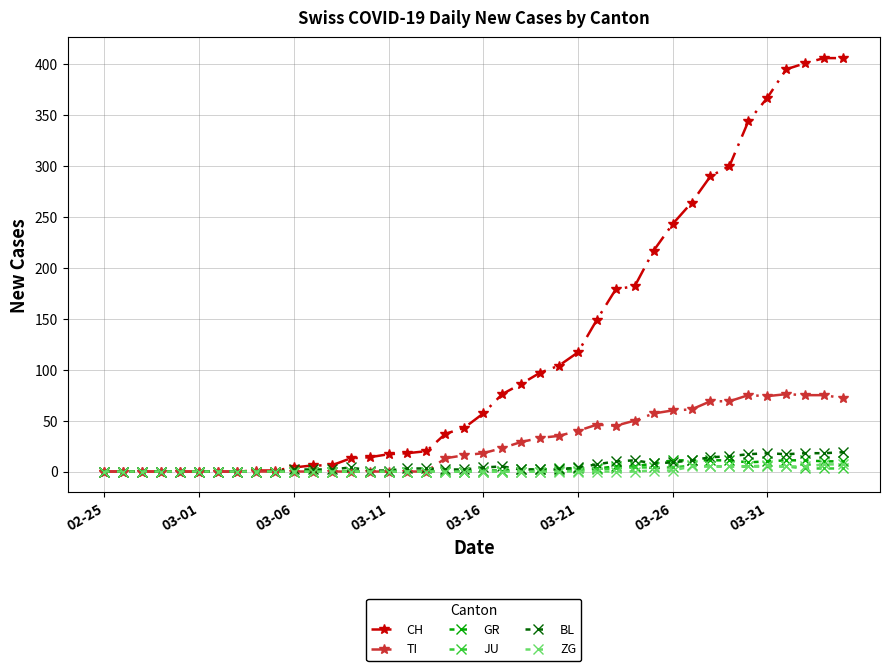

What is the maximum value shown in the chart?

406